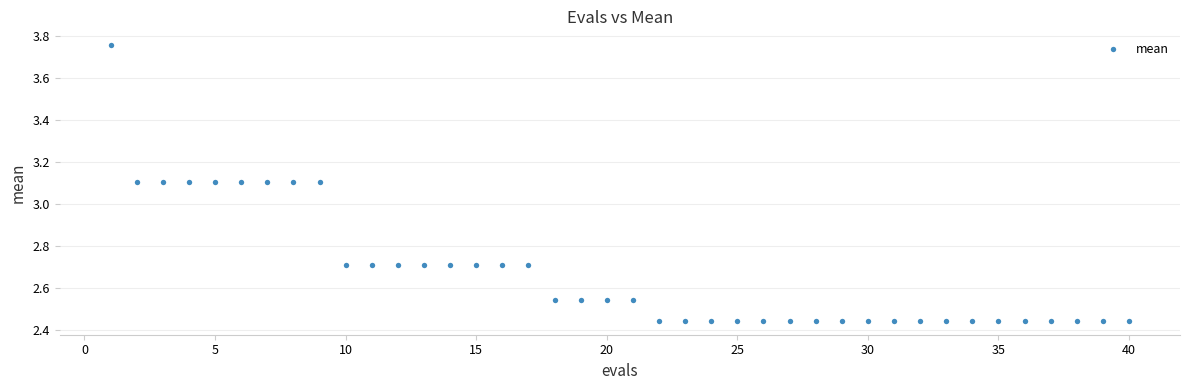

What is the range of Y values (max minus min)?

1.3